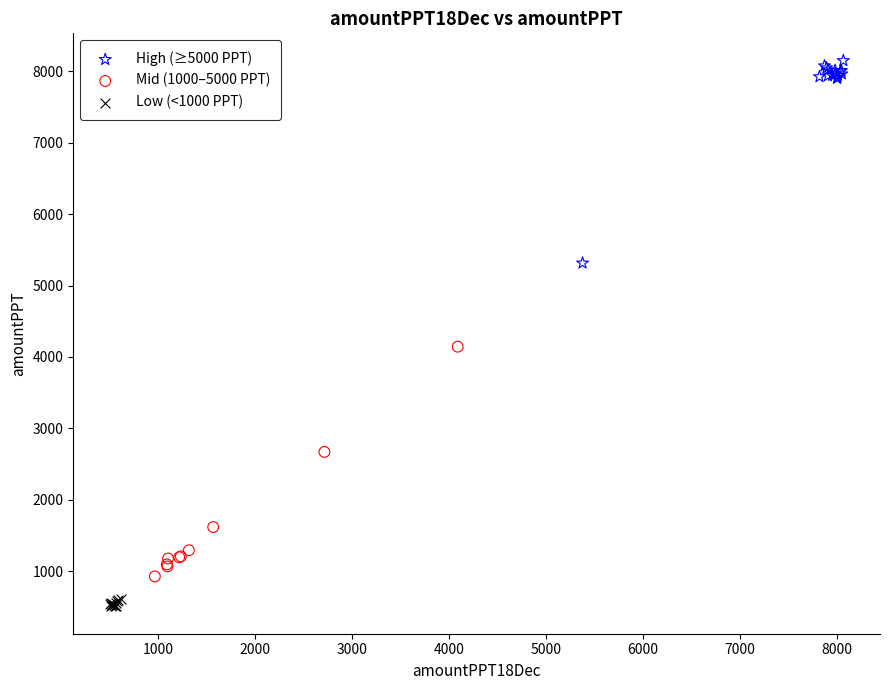

What are all the series names shown in the legend?

High (≥5000 PPT), Mid (1000–5000 PPT), Low (<1000 PPT)